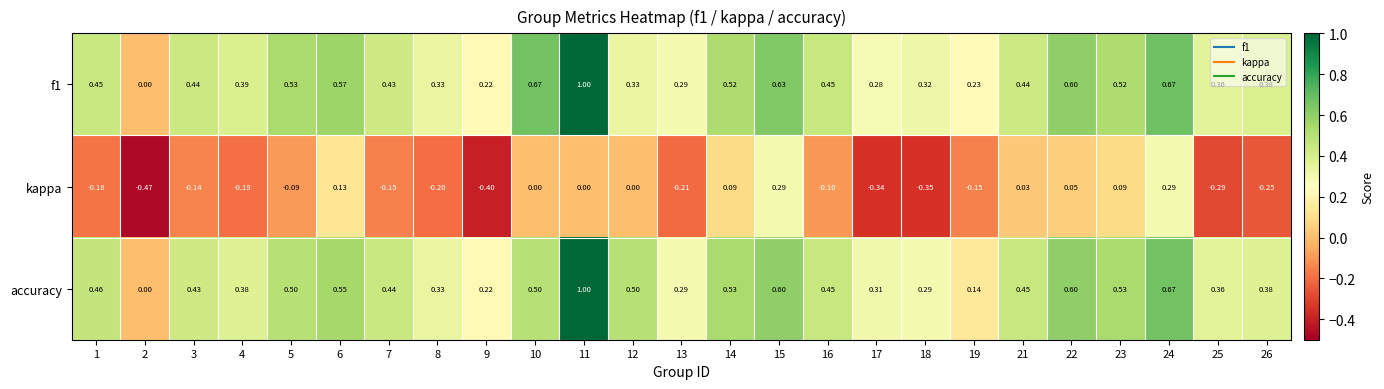

Is the value of kappa at 10 greater than the value of accuracy at 17?

No